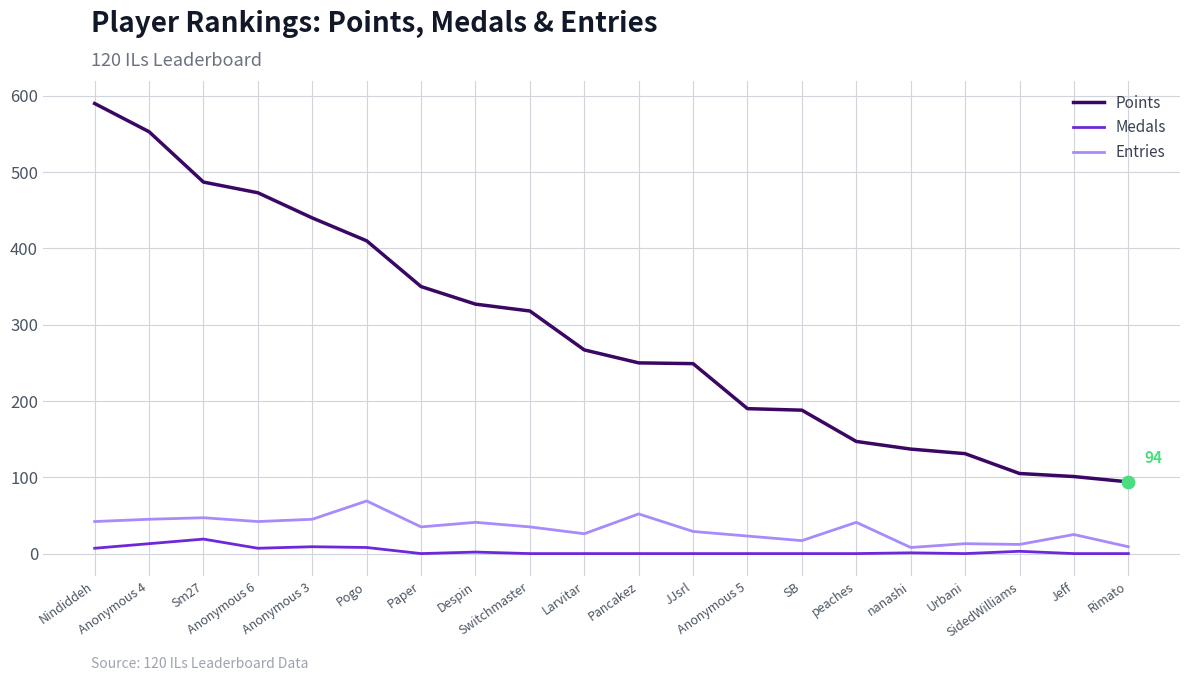

What is the total value across all series at peaches?

188